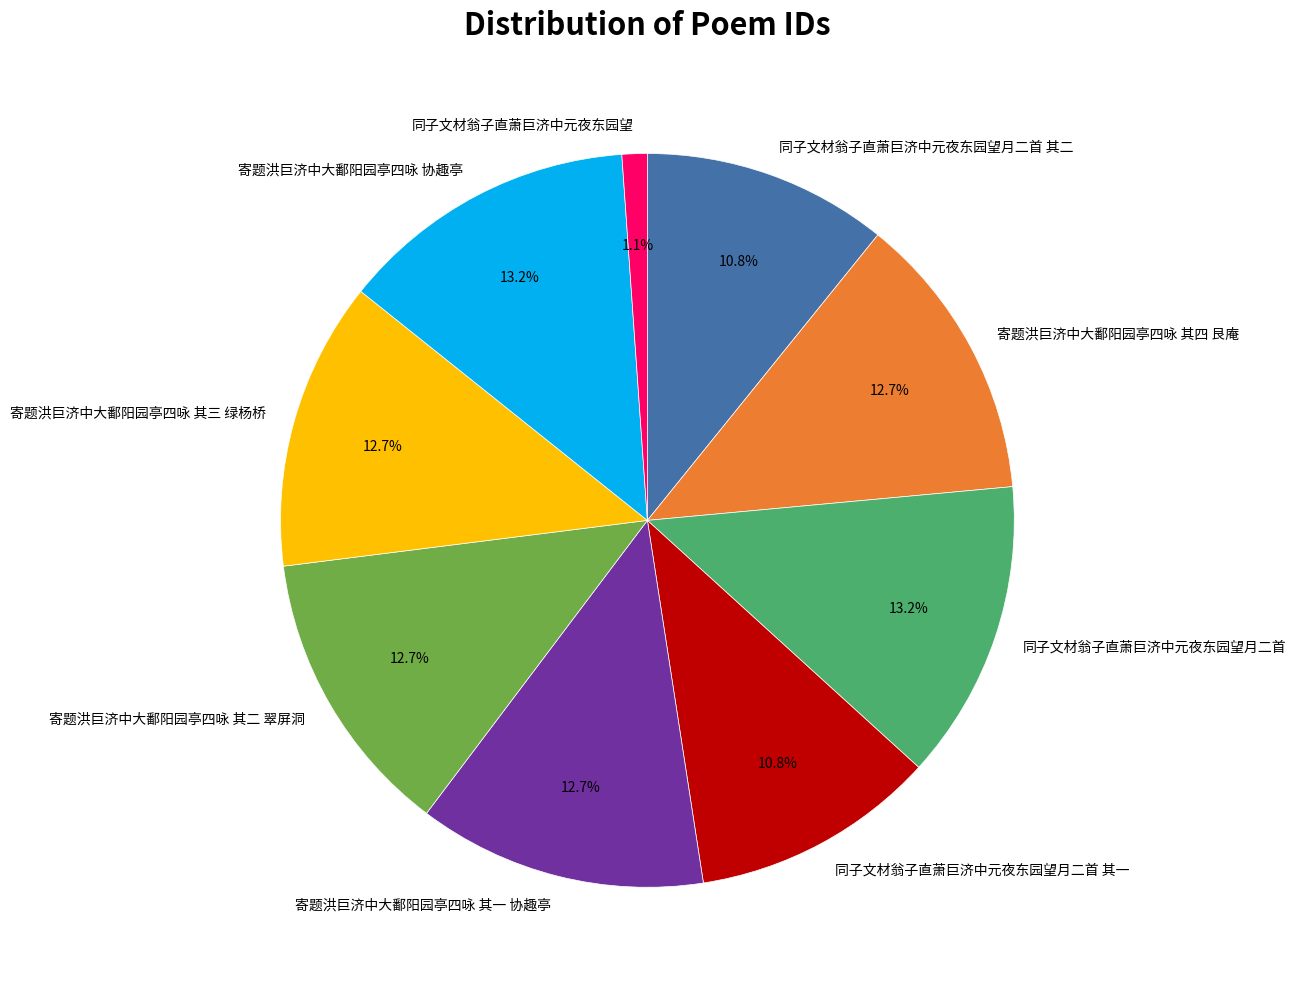

To the nearest percent, what percentage of the pie is 同子文材翁子直萧巨济中元夜东园望月二首 其二?

11%